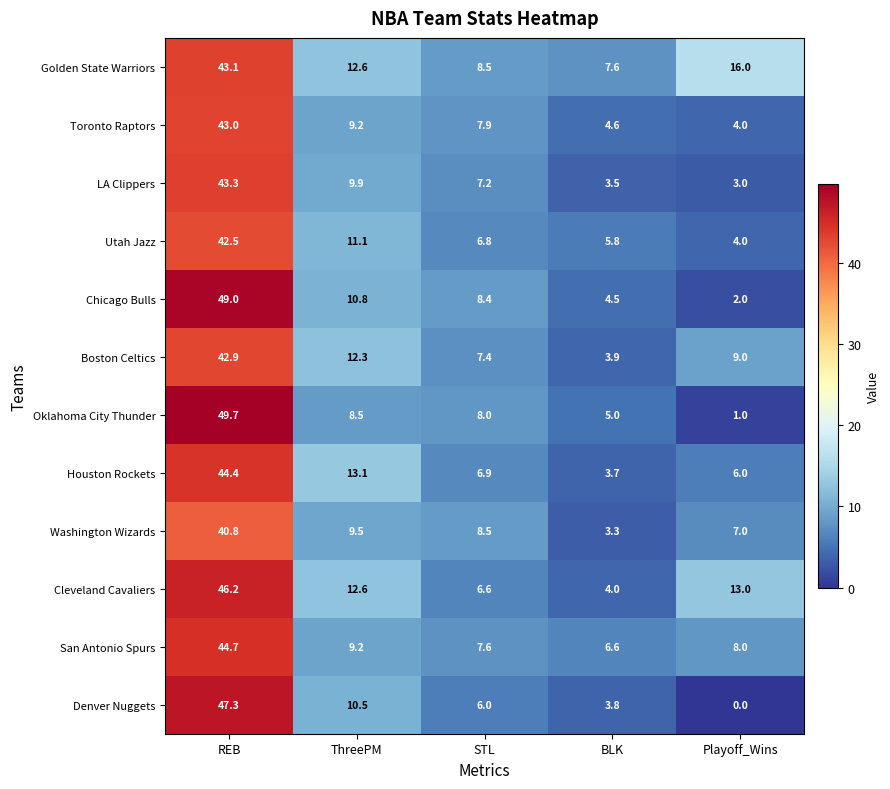

What is the greatest value displayed?

49.7